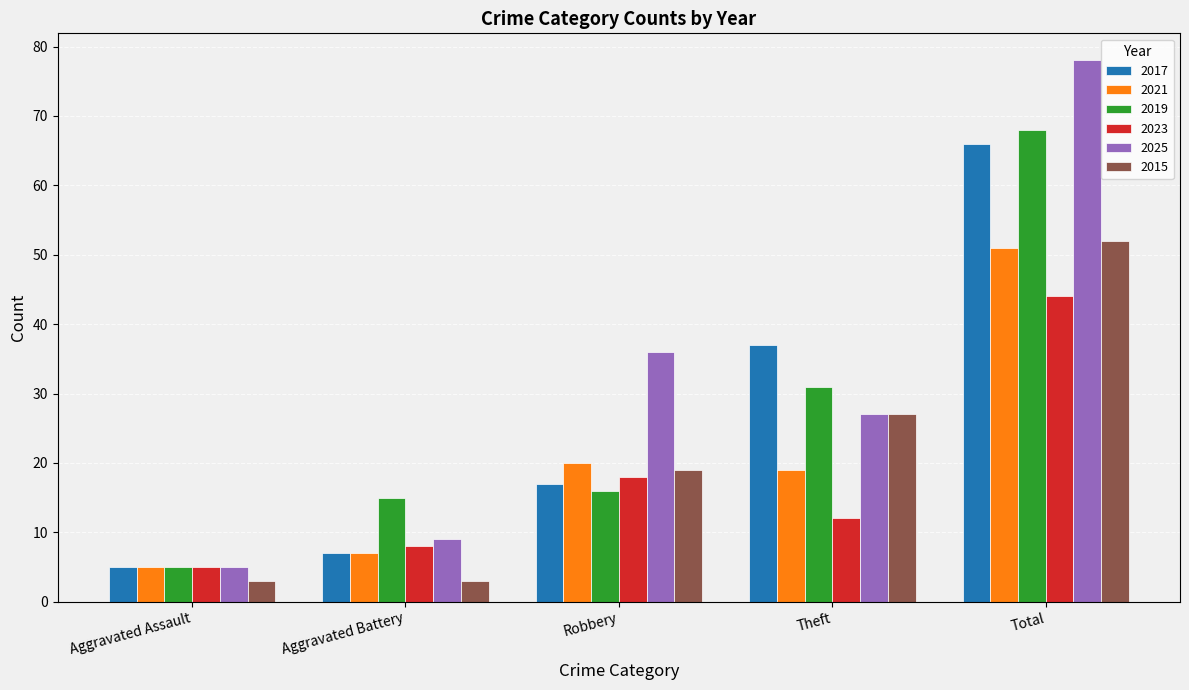

Where does the 2021 series first go above 19?

Robbery